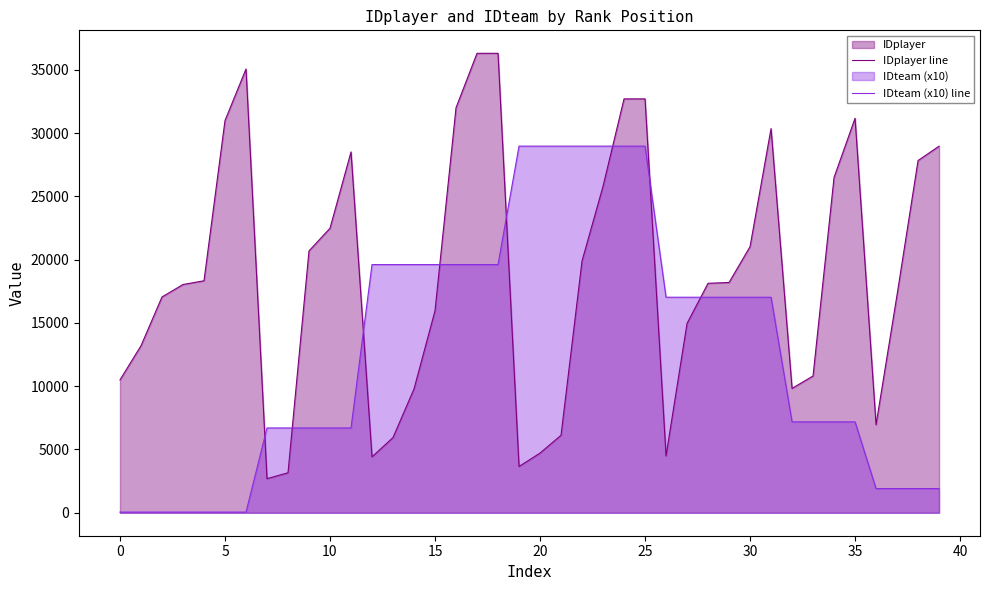

The IDteam (x10) line series shows 28970 at 20. True or false?

True